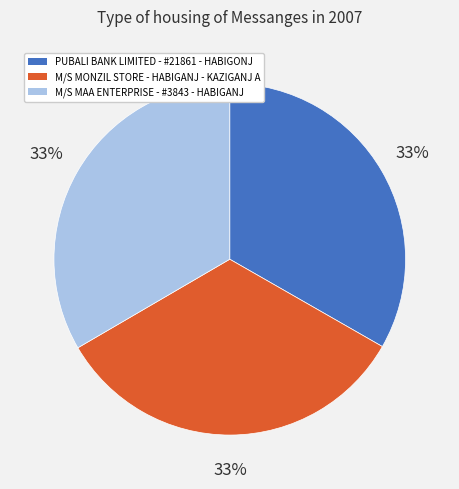

Is there any slice that represents more than half of the pie?

No